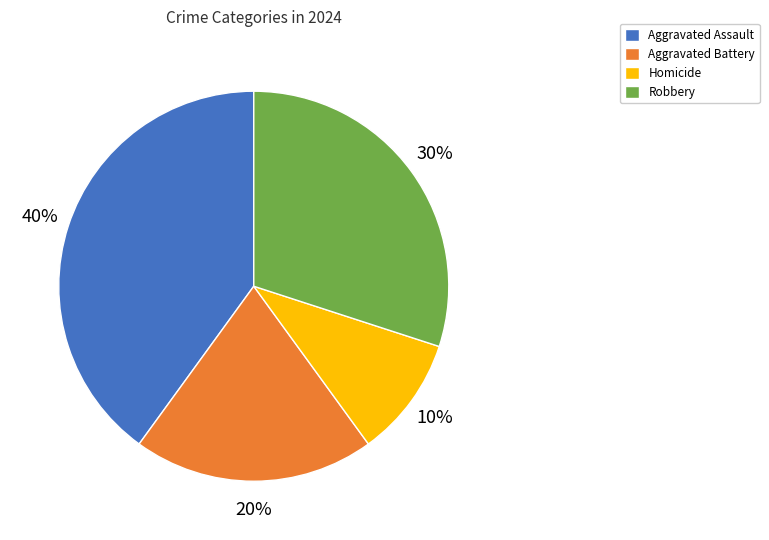

To the nearest percent, what is the average slice percentage?

25%